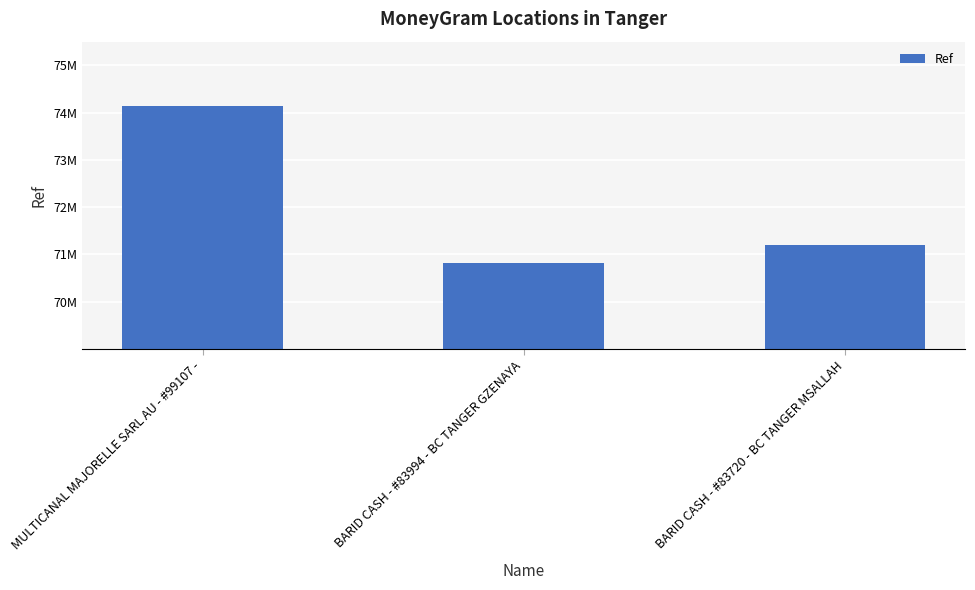

Does the chart contain stacked bars?

No